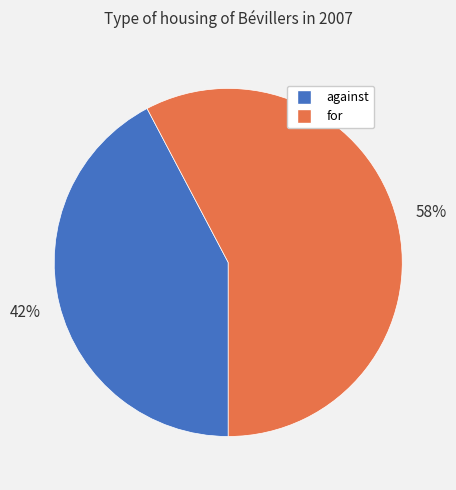

How many segments does this pie chart have?

2